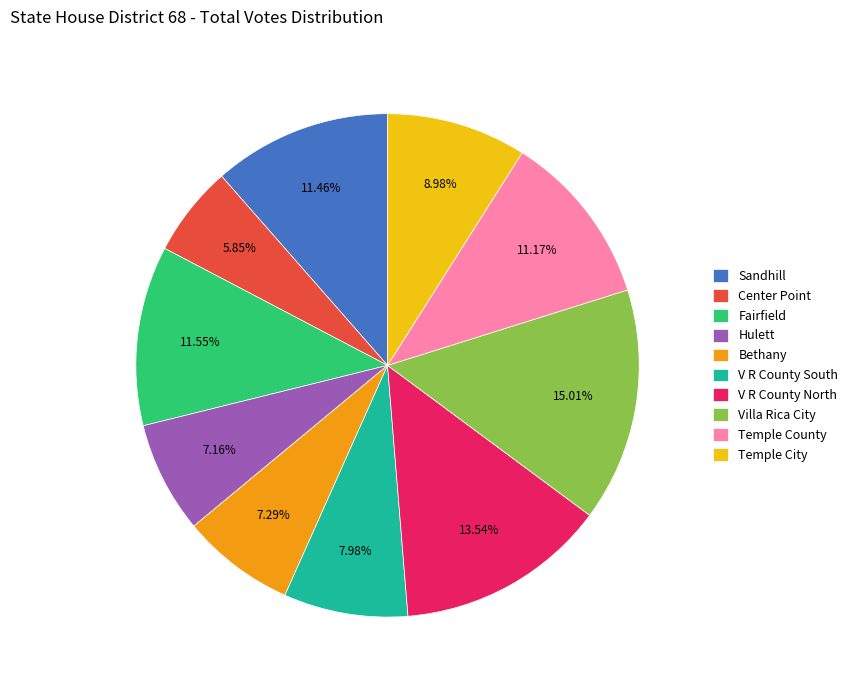

Is it true that Temple County is 11% of the pie?

True